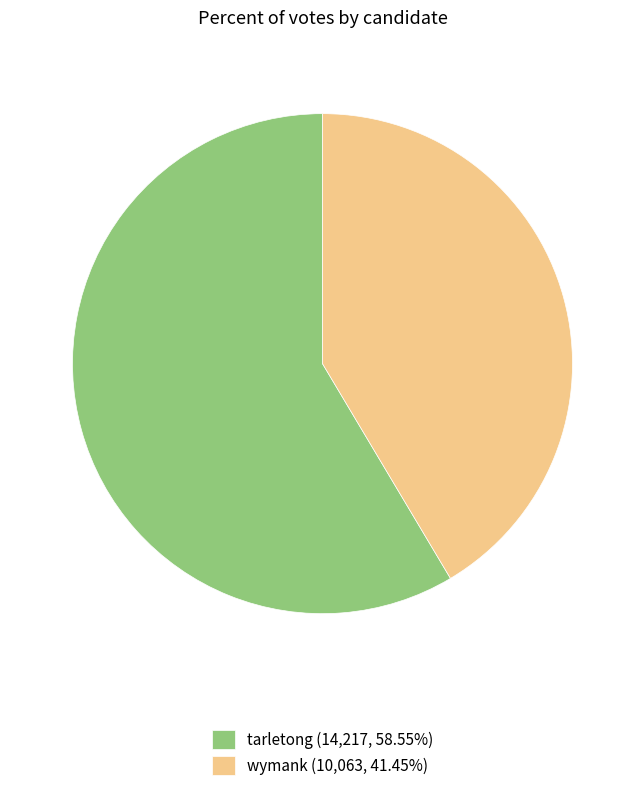

What is the largest slice in the pie chart?

tarletong